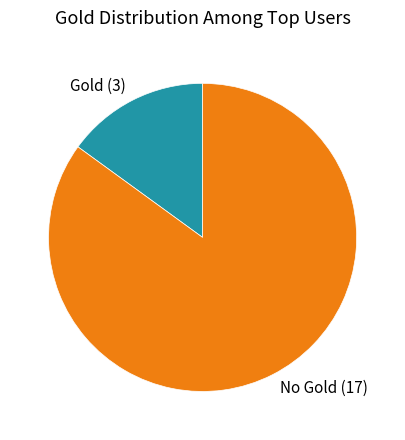

Which slice is the smallest?

Gold (3)